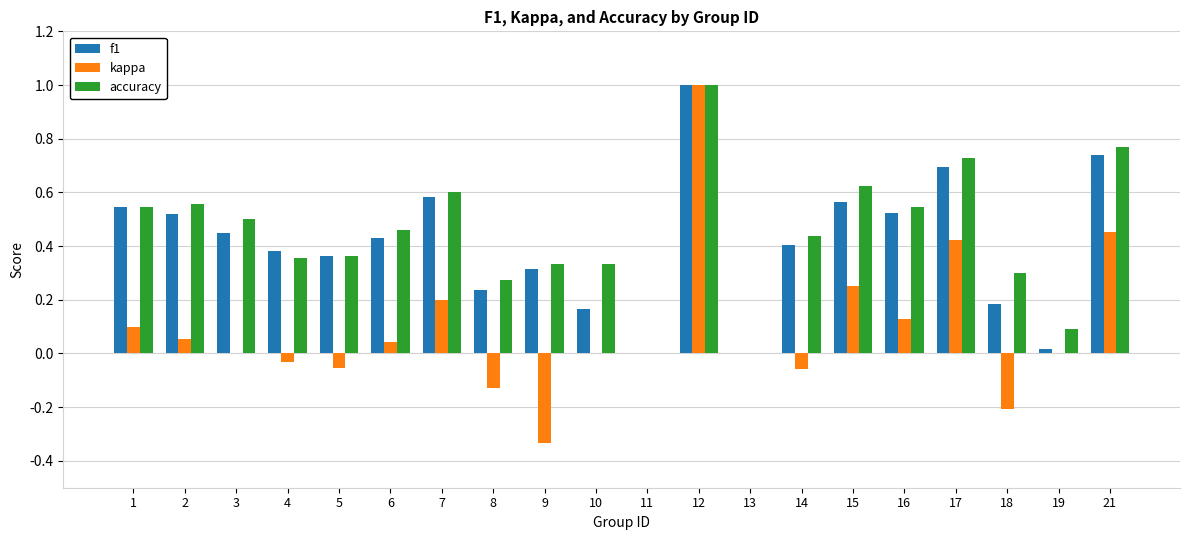

What is the maximum value shown in the chart?

1.0